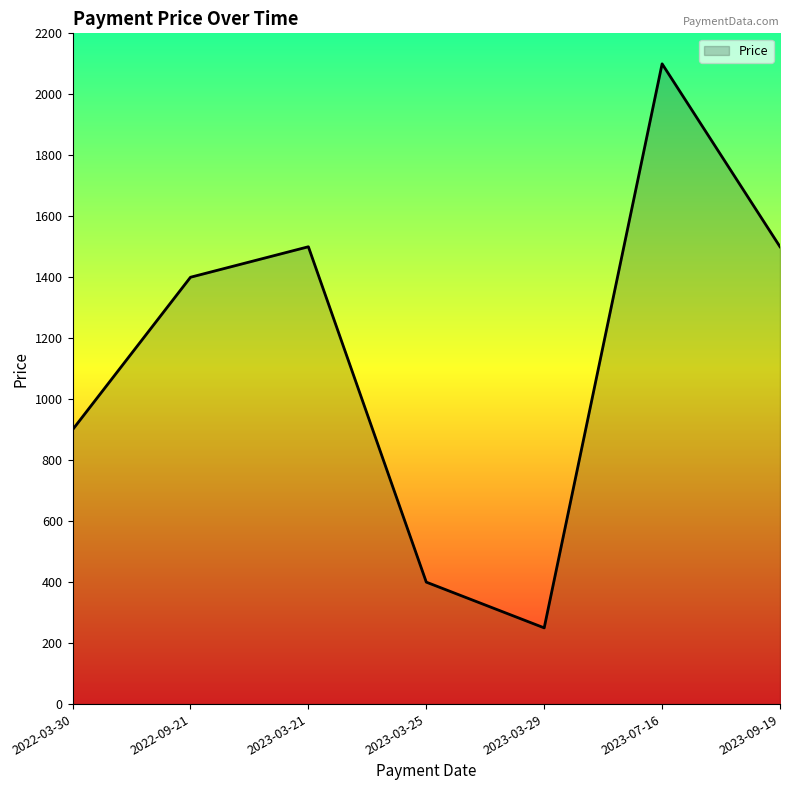

The value at 2023-09-19 is 1500. True or false?

True